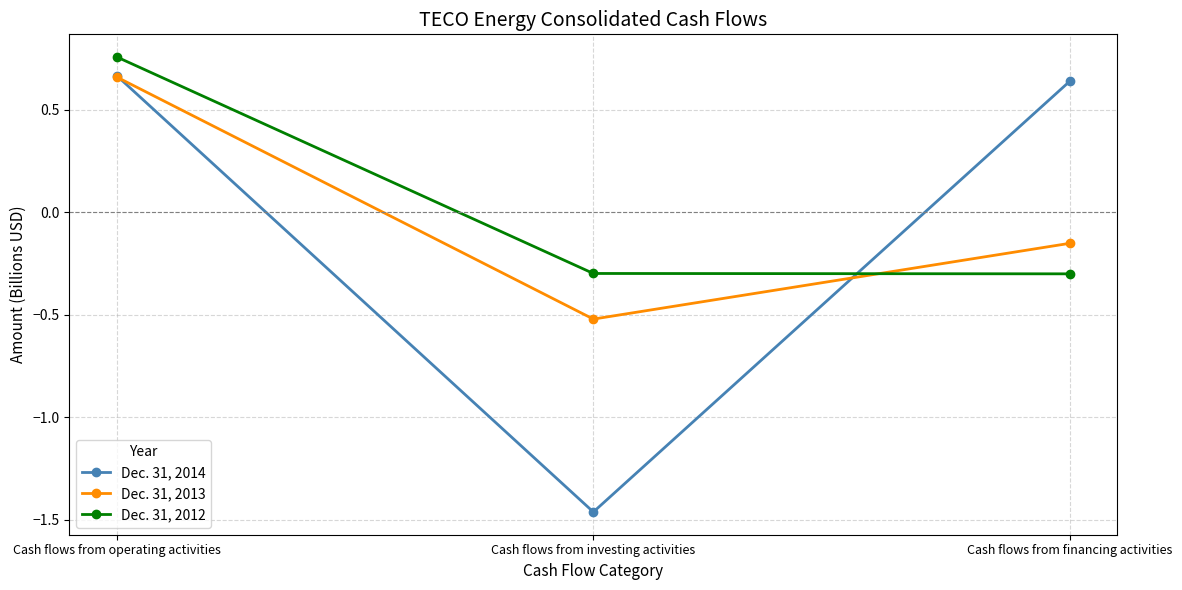

What value does the Dec. 31, 2012 series have at Cash flows from investing activities?

-0.3